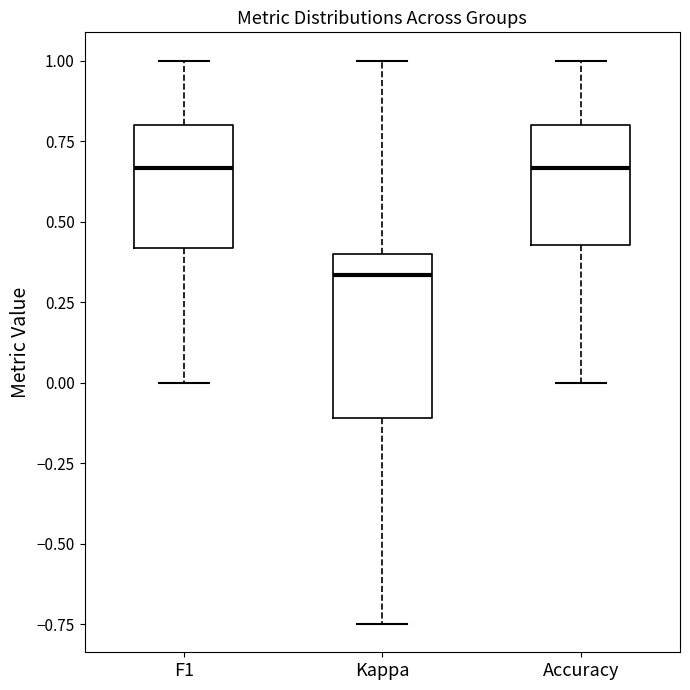

Reading left to right, read every box against the y-axis: the position of its median line, the range the box covers, and the ends of its whiskers. The values are not printed on the chart, so give them approximately, as read against the axis.

F1: median 0.65, box 0.40 to 0.80, whiskers 0.00 to 1.00
Kappa: median 0.35, box -0.10 to 0.40, whiskers -0.75 to 1.00
Accuracy: median 0.65, box 0.45 to 0.80, whiskers 0.00 to 1.00